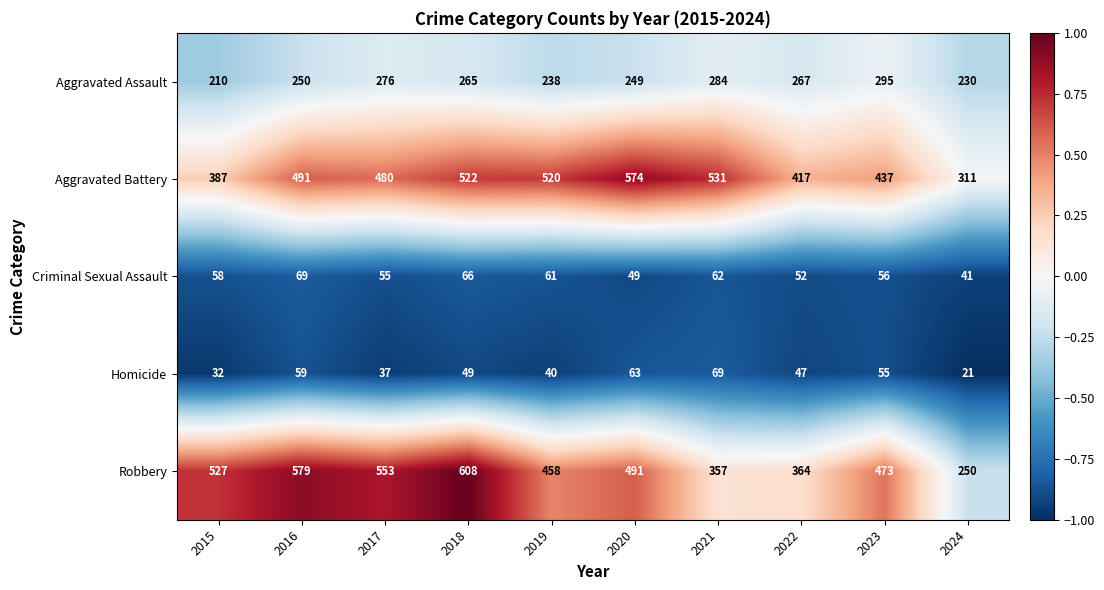

The Criminal Sexual Assault series shows 69 at 2016. True or false?

True